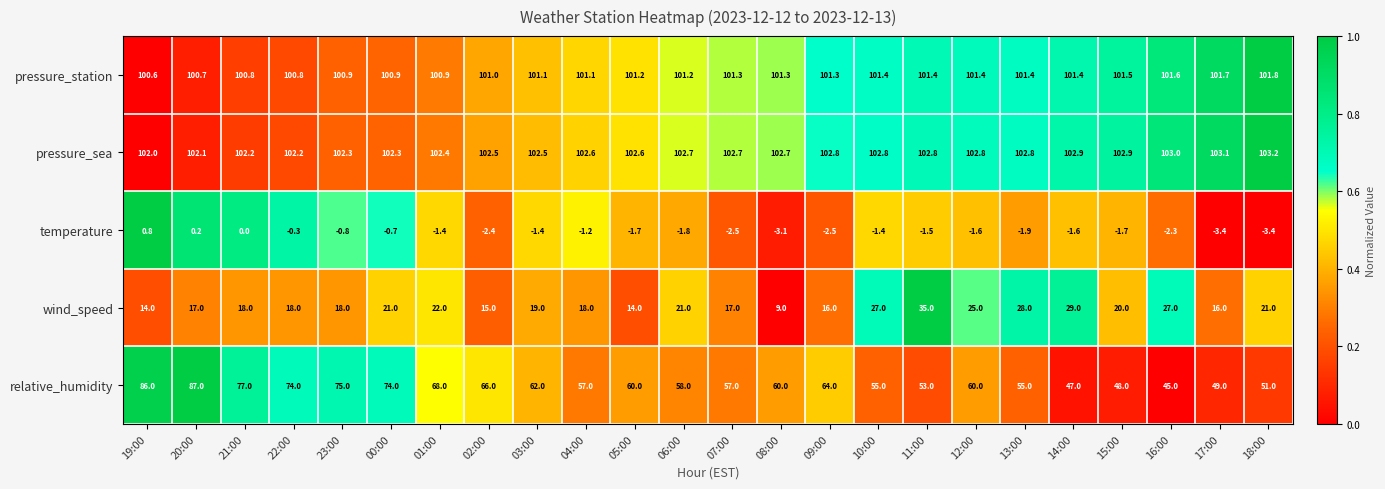

What is the sum of the temperature values at 06:00 and 21:00?

-1.8